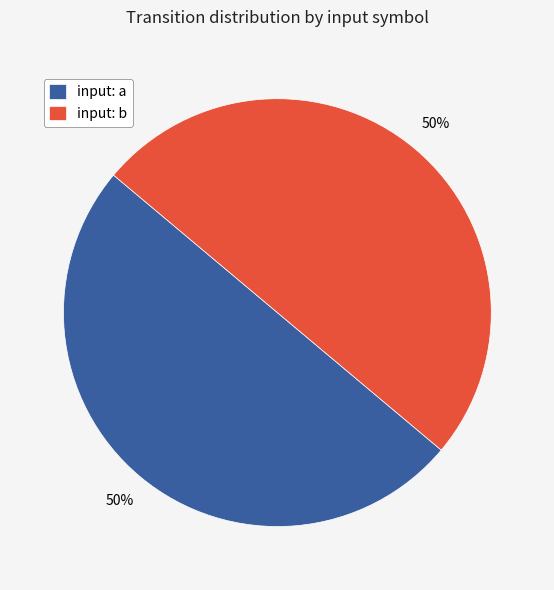

How many segments does this pie chart have?

2